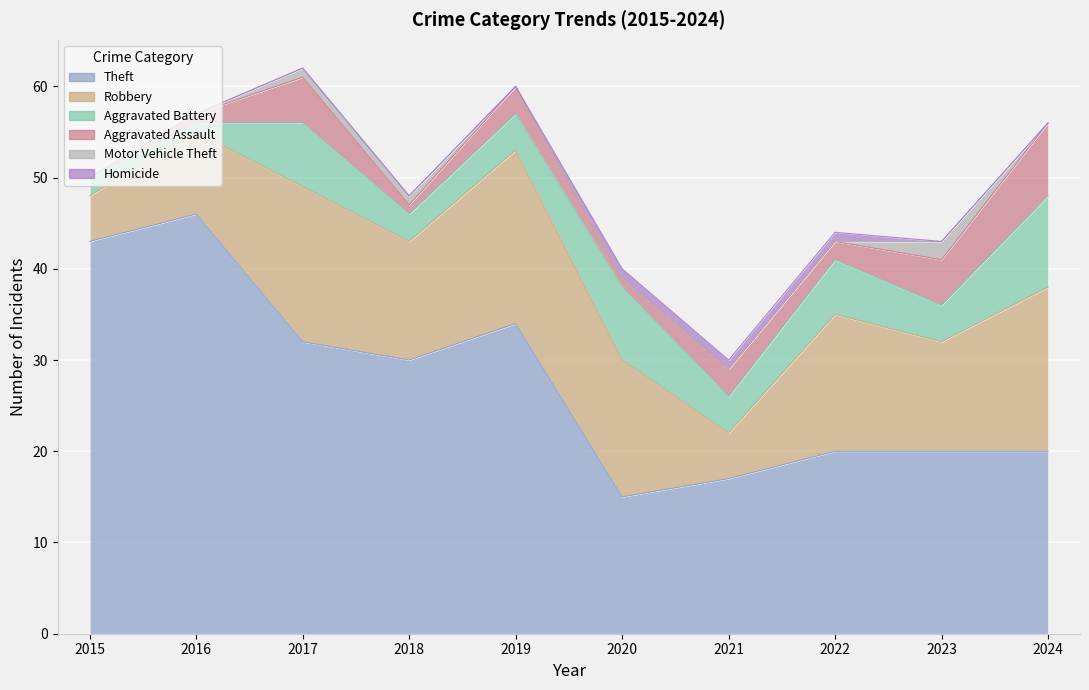

How many Homicide values are between 0 and 1?

10